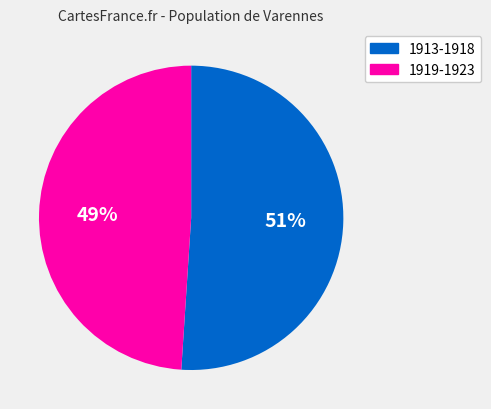

Is there a majority slice in this chart?

Yes